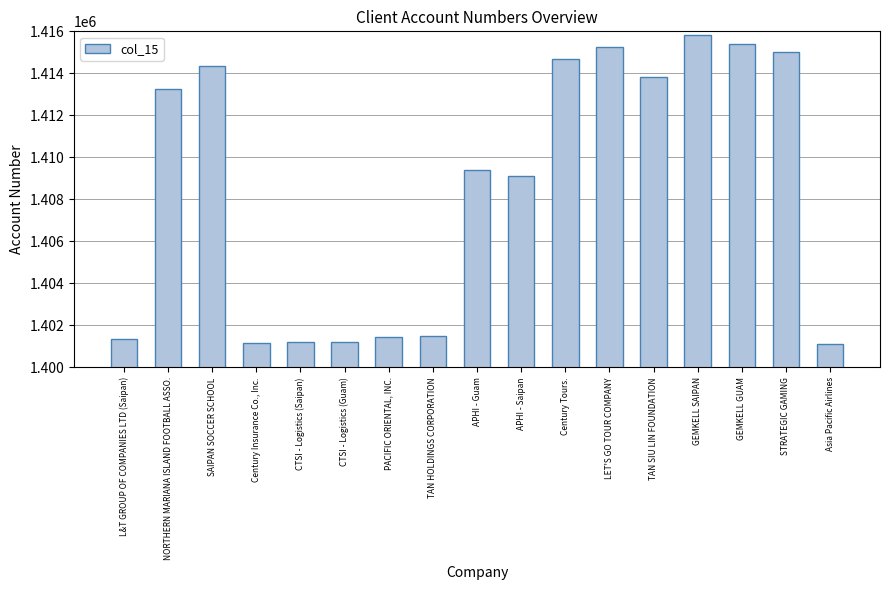

What is the smallest value displayed?

1401132